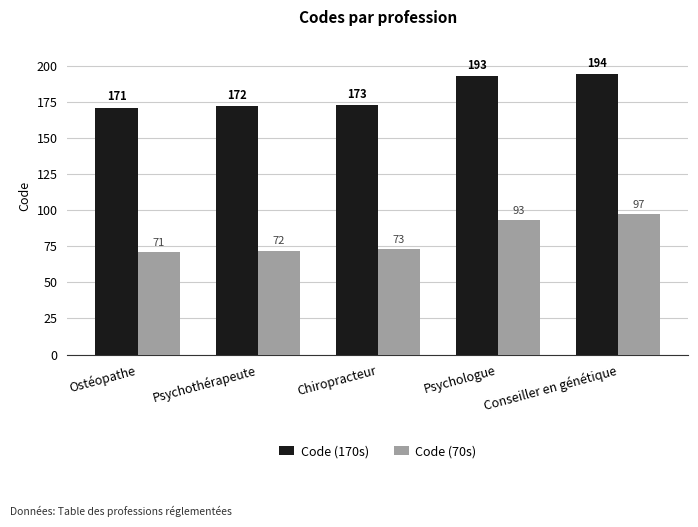

What is the total value across all series at Ostéopathe?

242